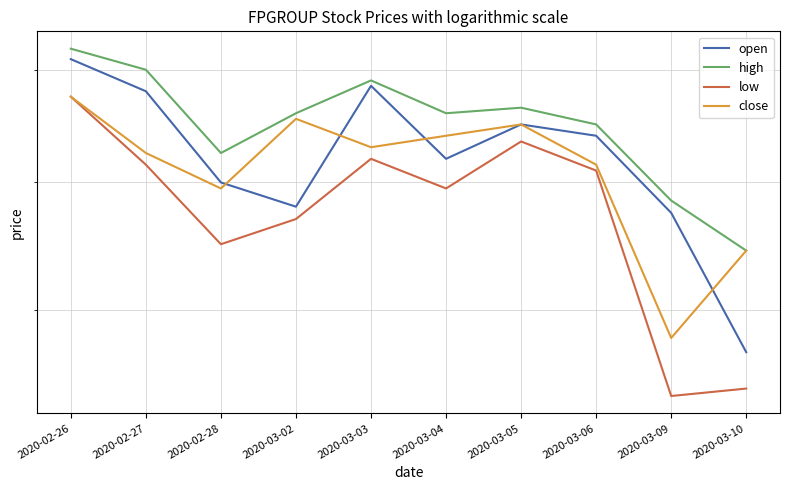

What is the difference between the maximum and minimum values in the low series?

0.2